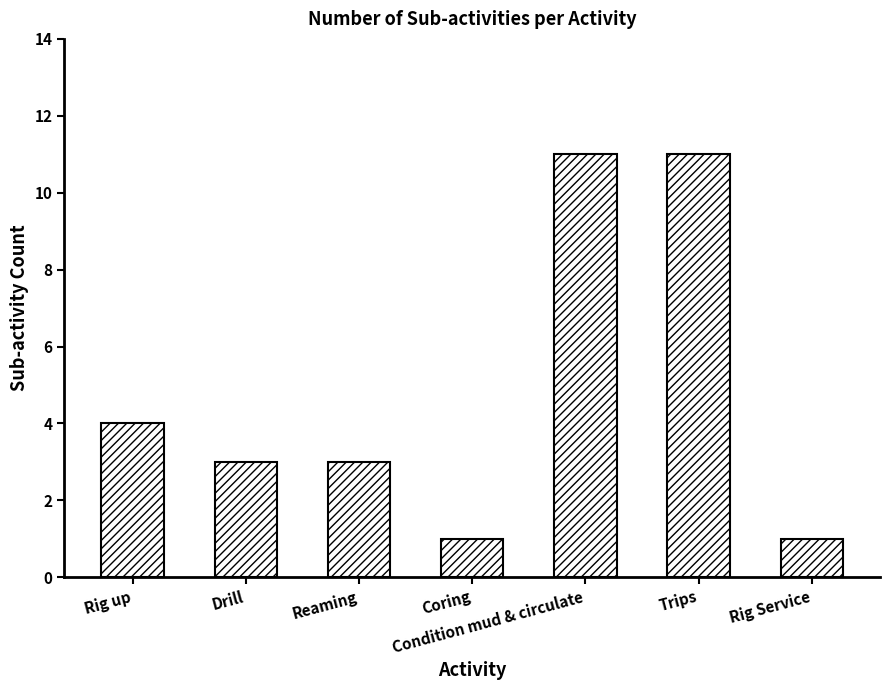

Which has a higher value, Coring or Drill?

Drill